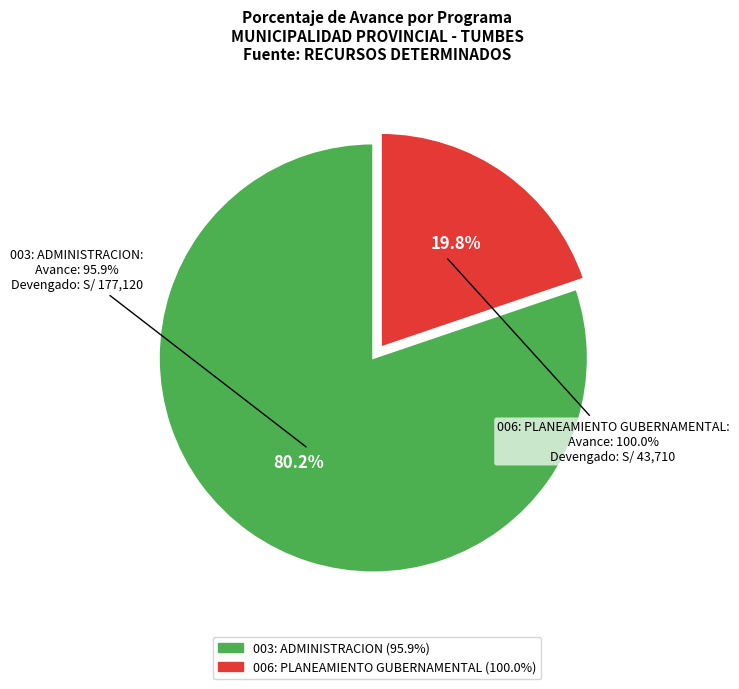

Is there a majority slice in this chart?

Yes